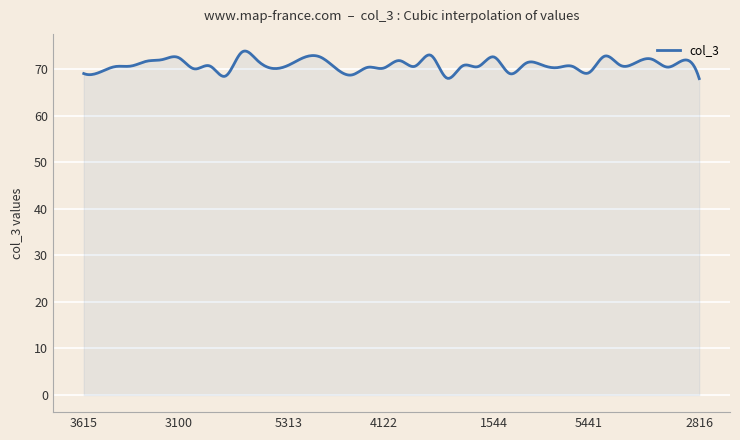

What is the difference between the maximum and minimum values?

5.9